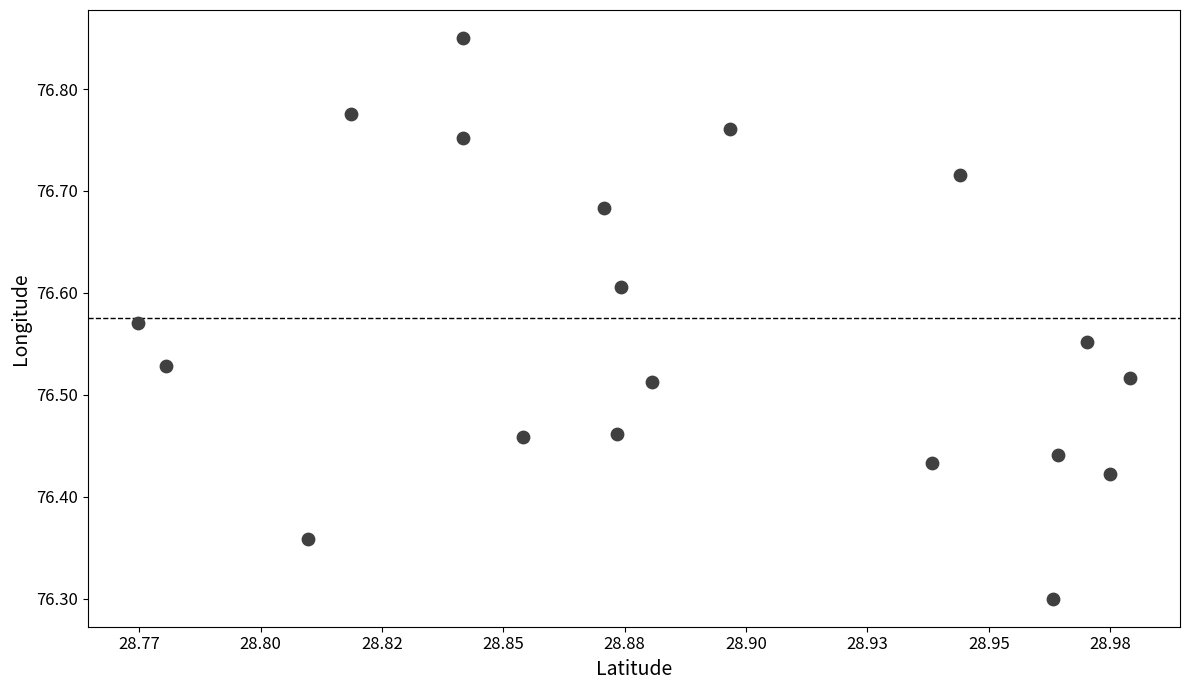

What Y value in the scatter plot is closest to 76?

76.3